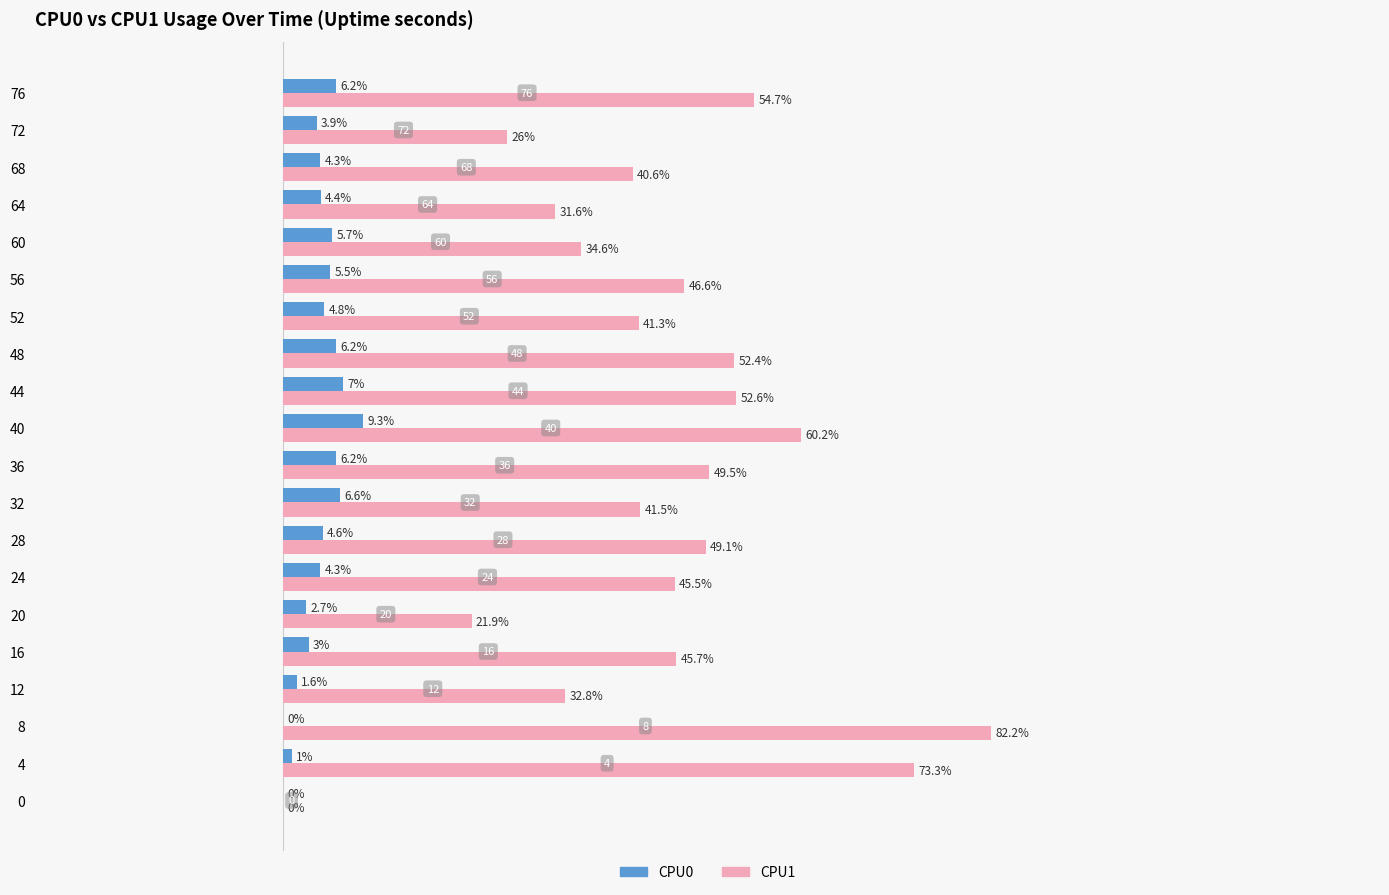

Which series has the largest total across all categories?

CPU1